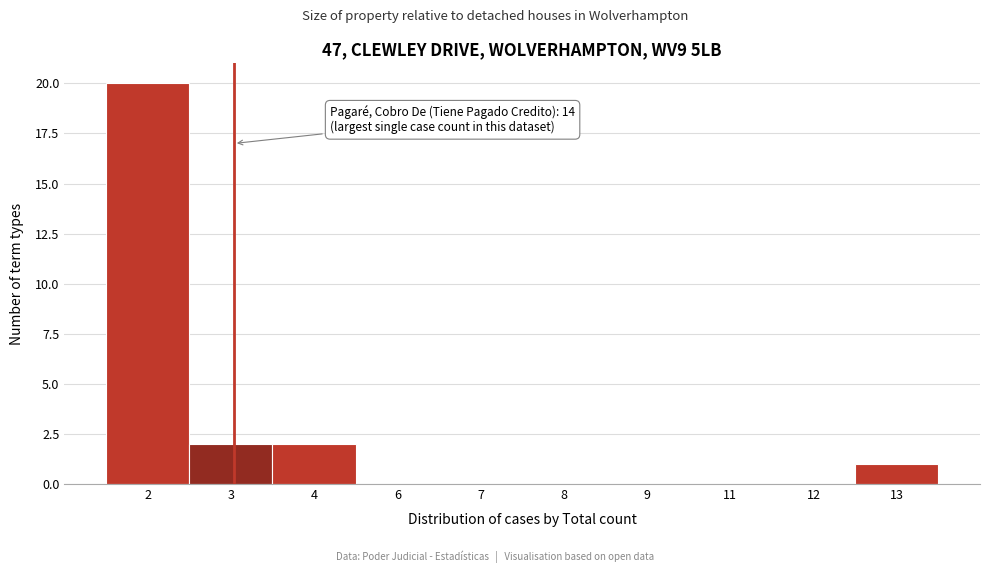

Reading right to left, extract all data points from this chart.

13=1	12=0	11=0	9=0	8=0	7=0	6=0	4=2	3=2	2=20